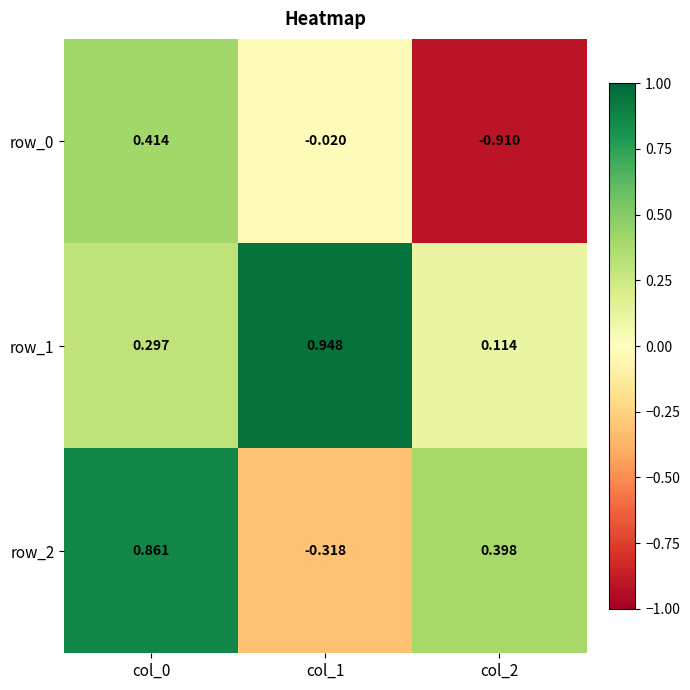

Is the value of row_0 at col_0 greater than the value of row_2 at col_1?

Yes